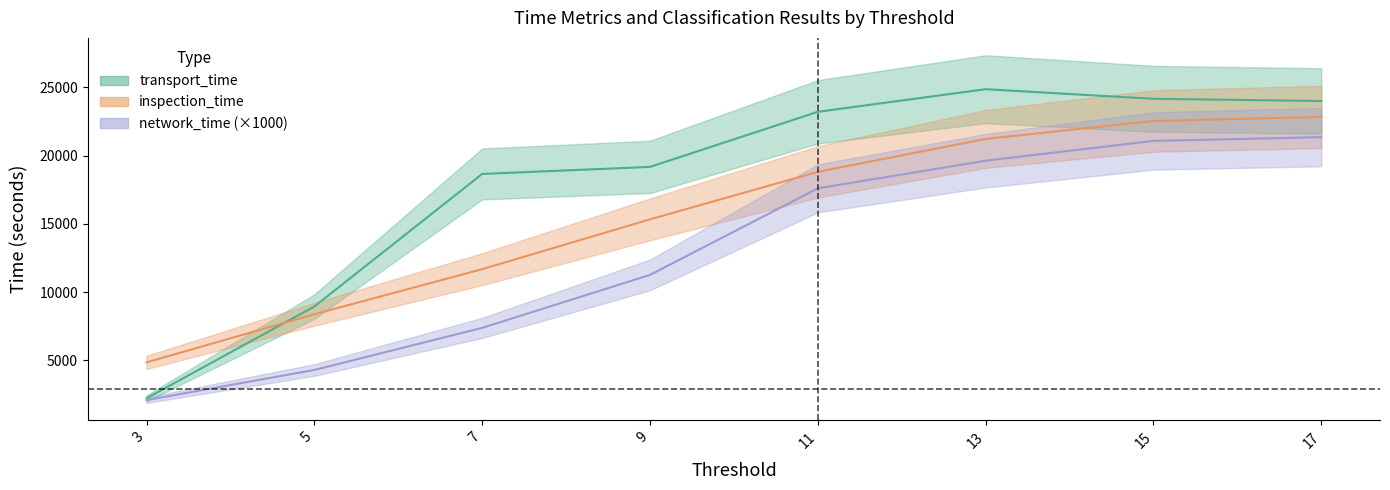

Where is inspection_time nearest to the value 13844?

9